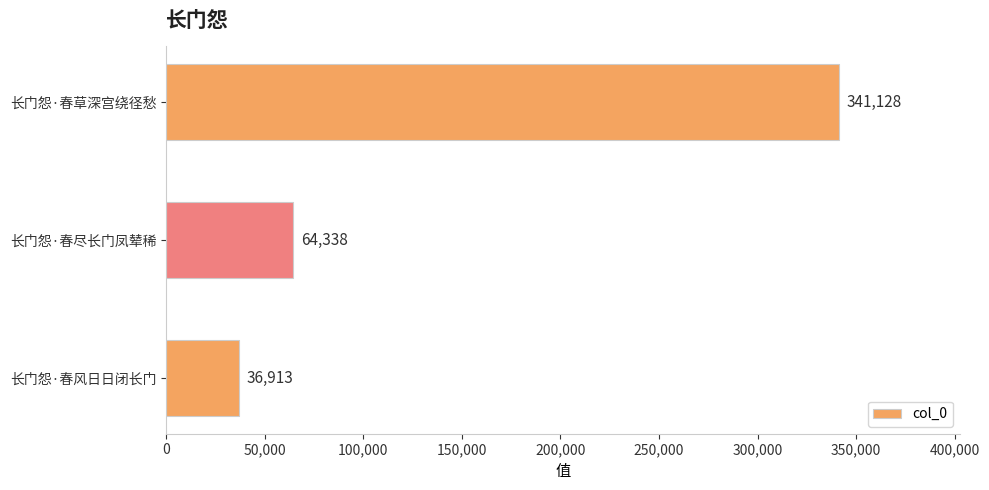

Approximately how many times larger is the value at 长门怨·春尽长门凤辇稀 compared to 长门怨·春风日日闭长门?

1.7